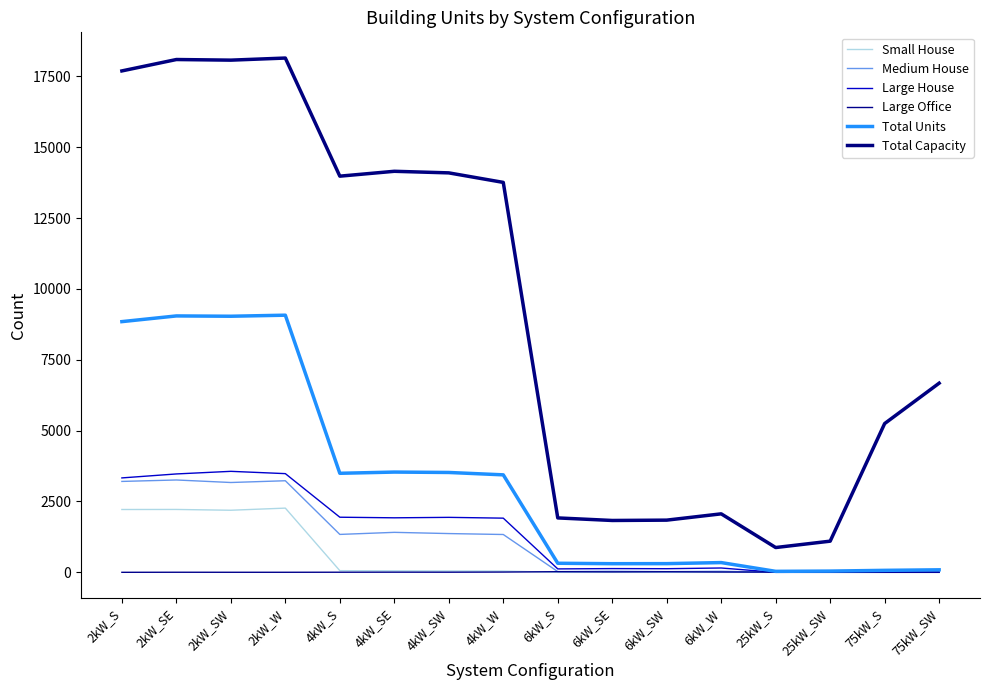

Which series has the largest total across all categories?

Total Capacity